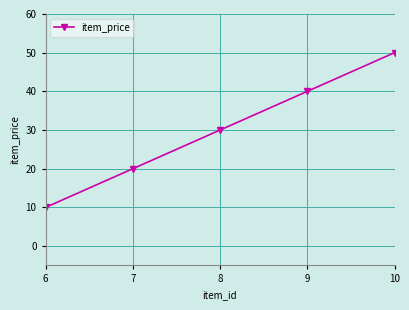

What is the average value?

30